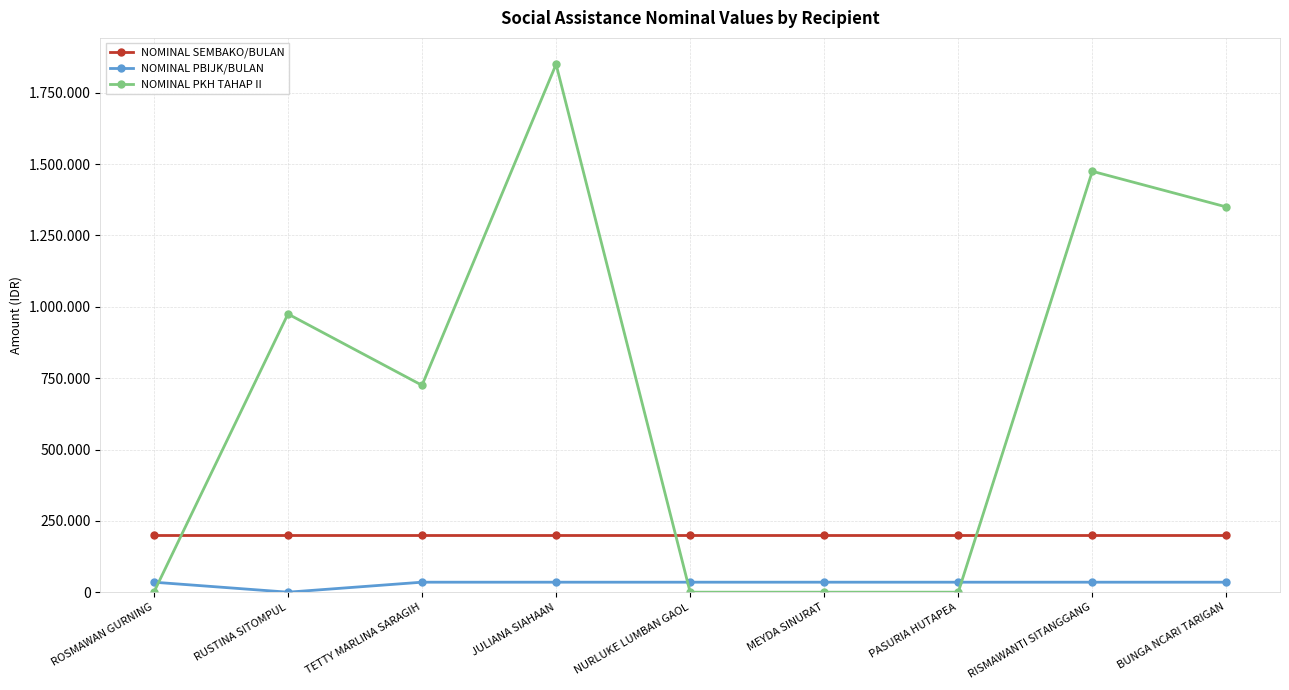

Rank the series at MEYDA SINURAT from lowest to highest value.

NOMINAL PKH TAHAP II, NOMINAL PBIJK/BULAN, NOMINAL SEMBAKO/BULAN